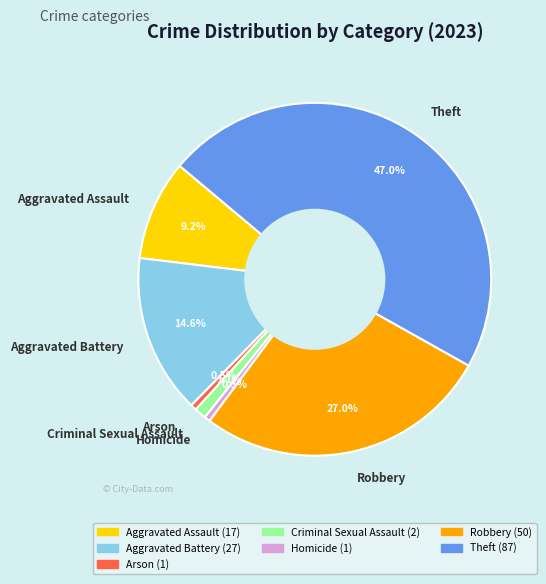

Does any single category account for the majority?

No